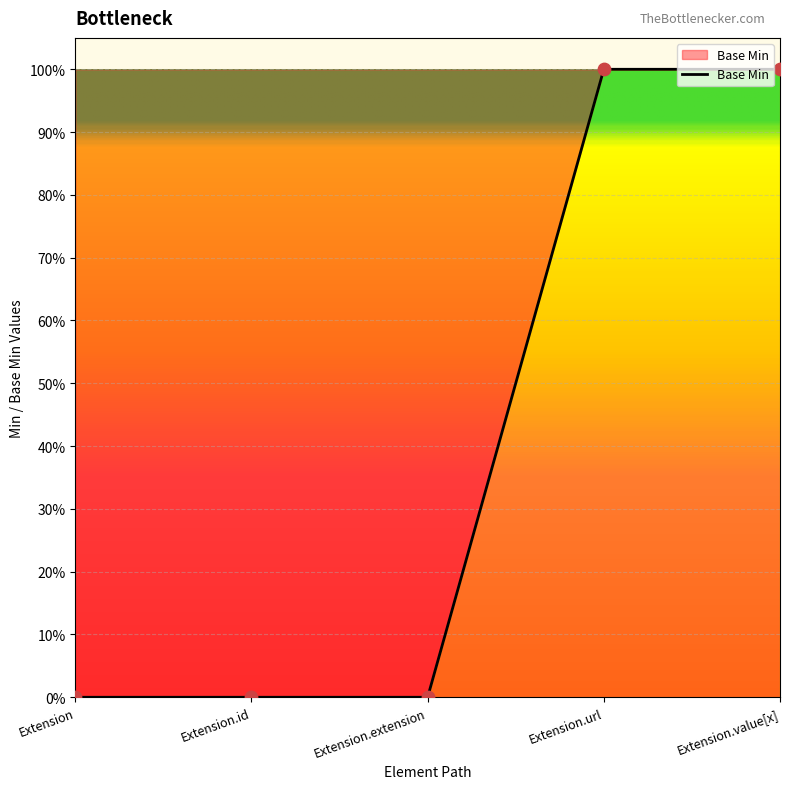

What is the change in value from Extension.id to Extension.value[x]?

+1